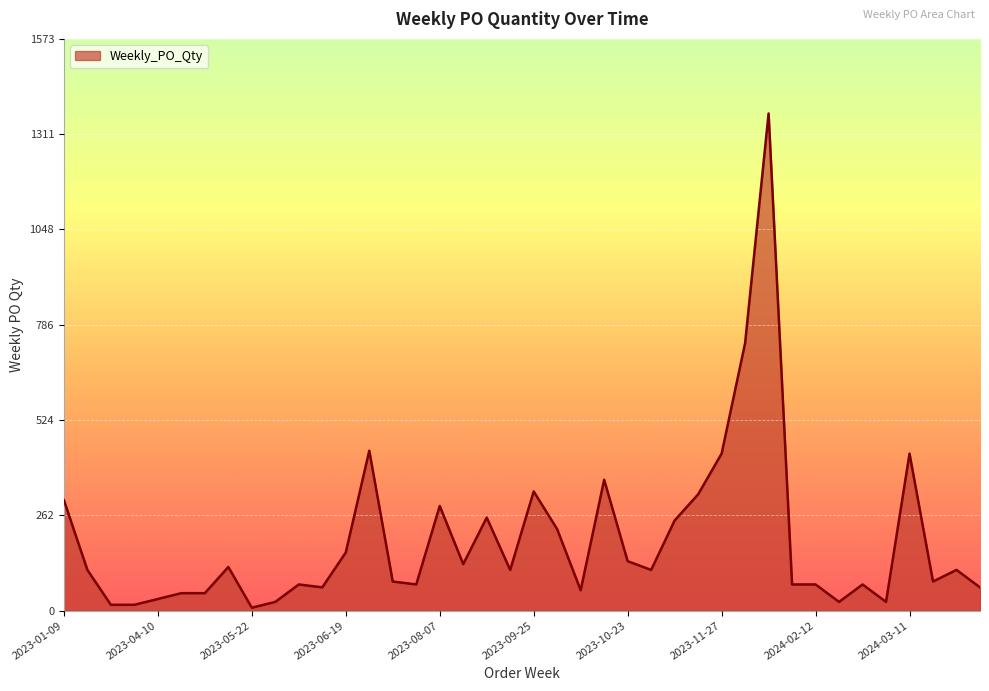

Reading left to right, transcribe all the data shown in this chart.

304	112	16	16	32	48	48	120	8	24	72	64	160	440	80	72	288	128	256	112	328	224	56	360	136	112	248	320	432	736	1368	72	72	24	72	24	432	80	112	64